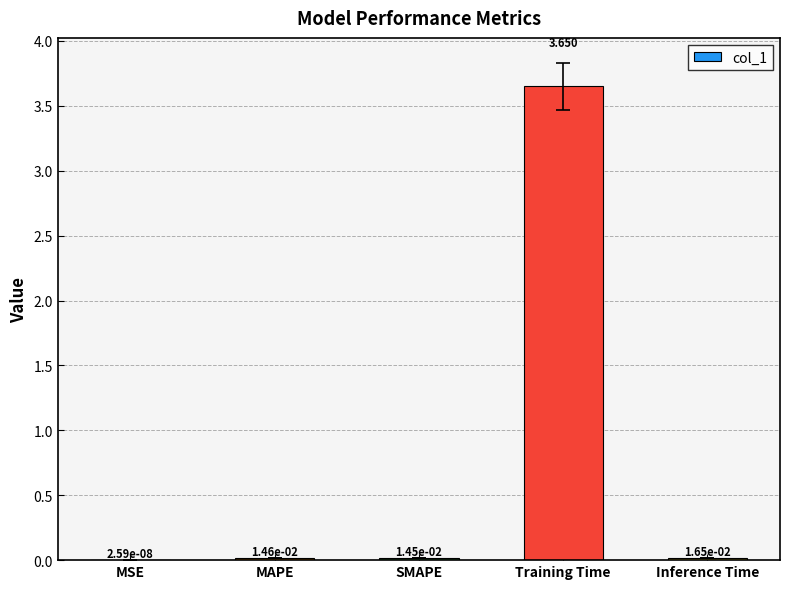

Between Training Time and Inference Time, which is larger?

Training Time